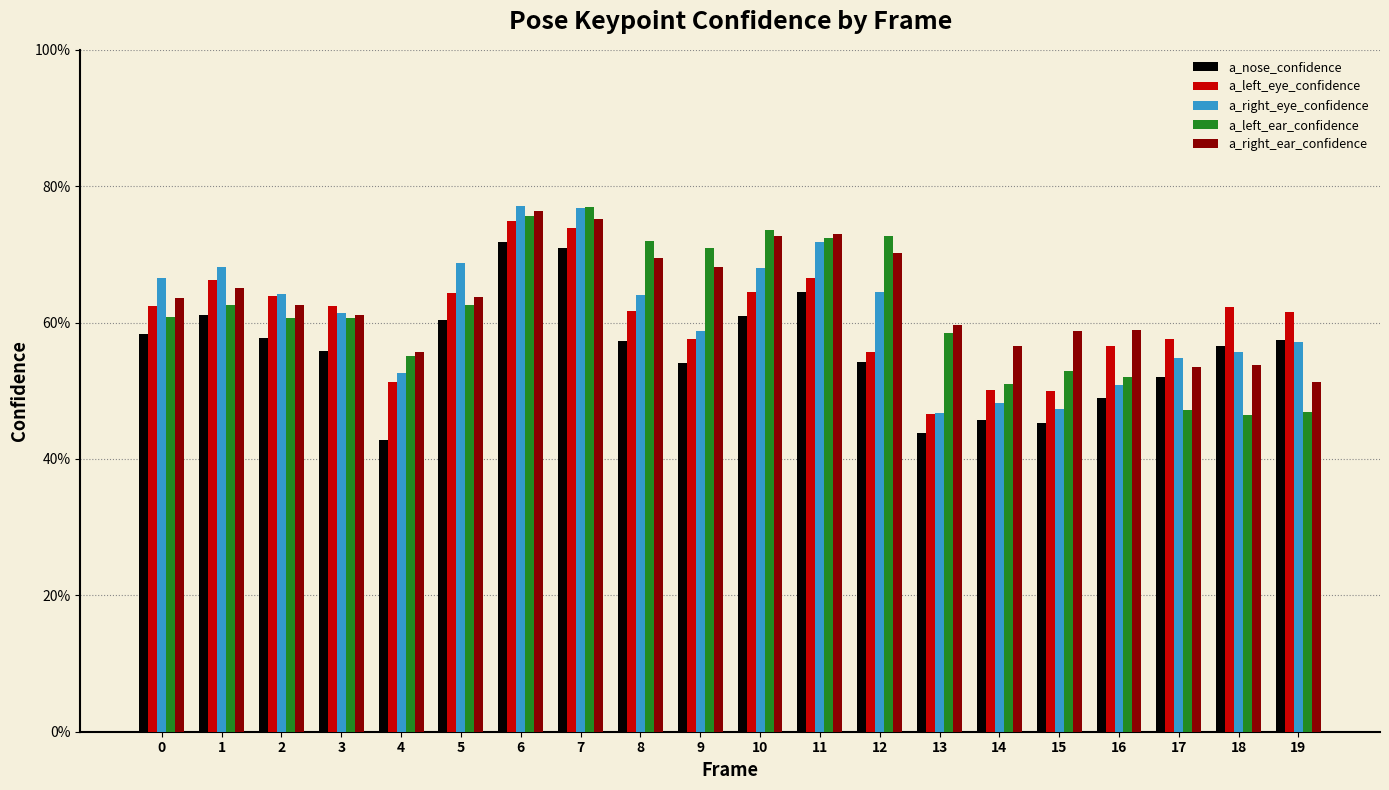

Is it true that a_nose_confidence equals 0.5 at 16?

True